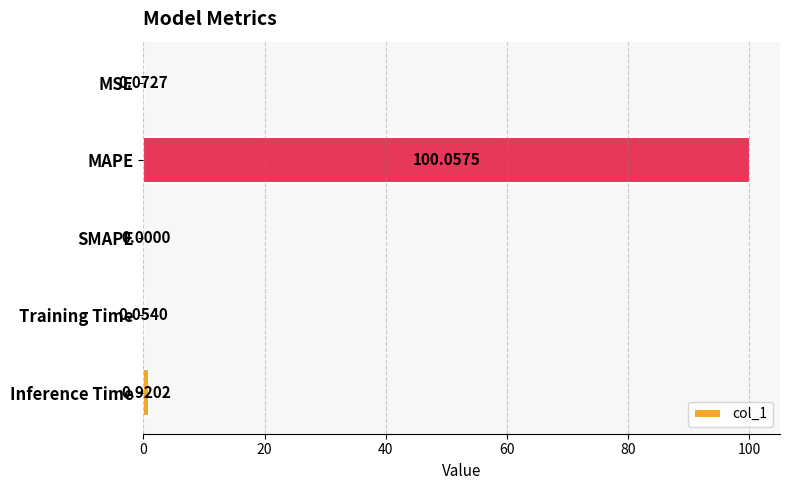

What is the change in value from MSE to MAPE?

+100.0